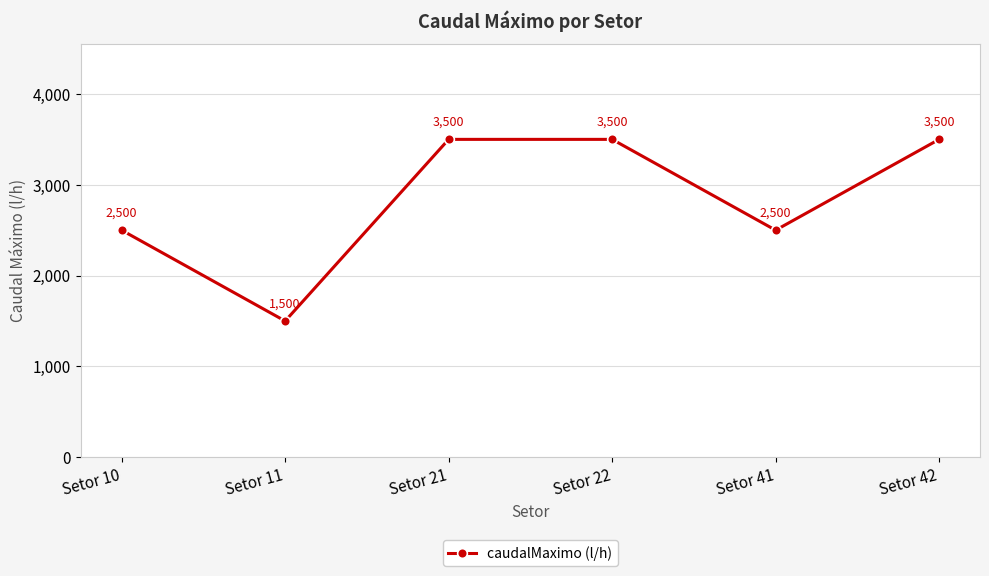

Reading left to right, list all the values displayed in this chart.

2500	1500	3500	3500	2500	3500